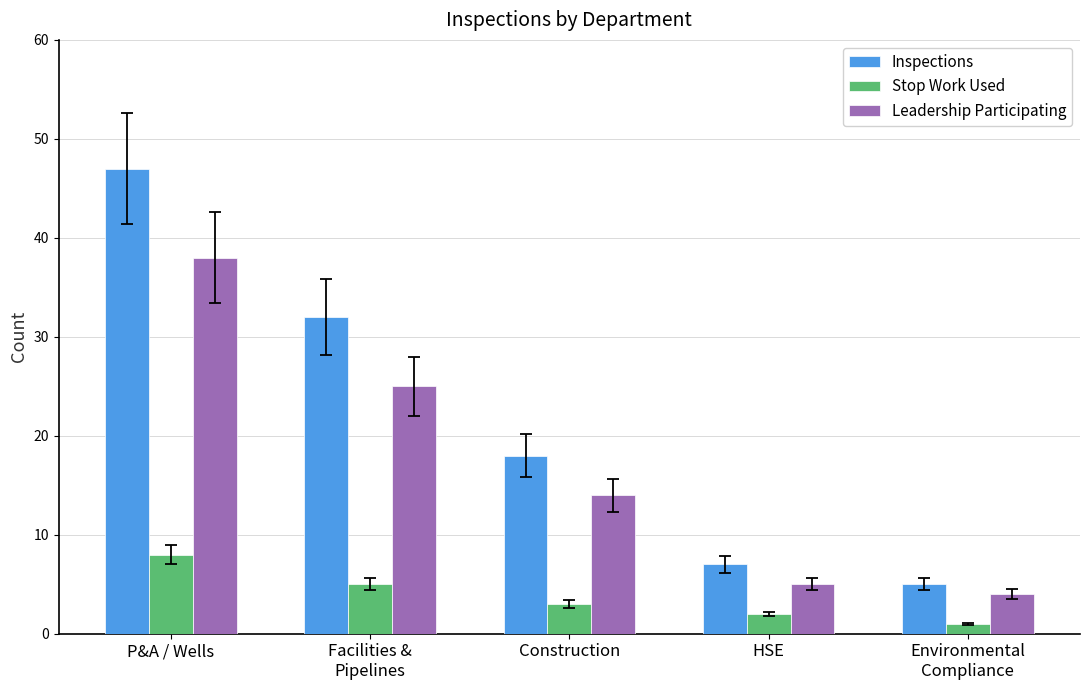

What is the minimum value for Stop Work Used?

1